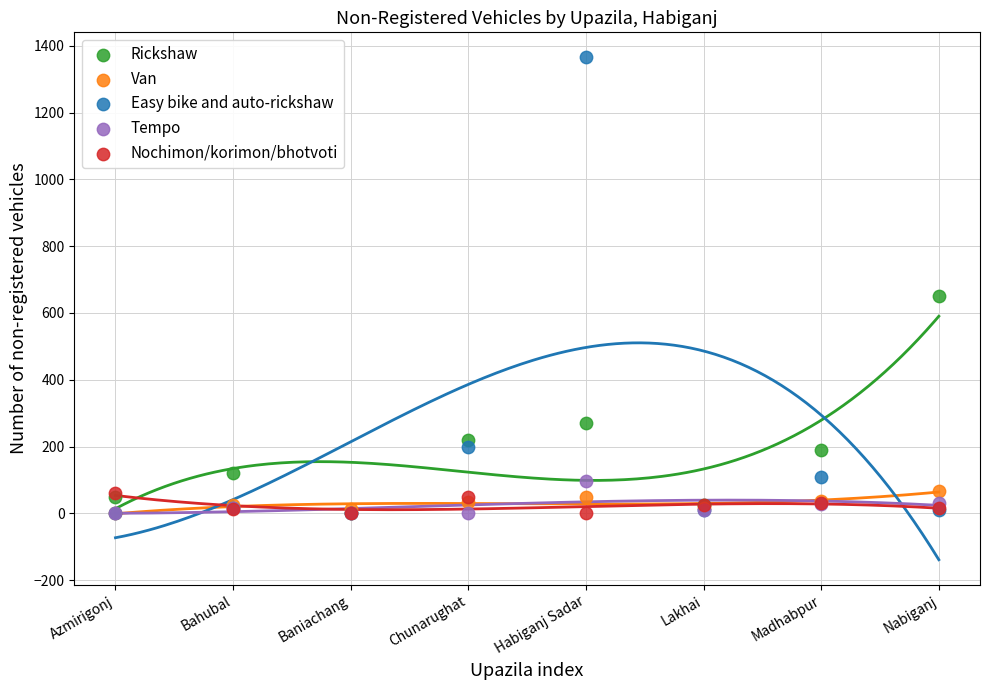

Across all series, what Y value is closest to 682?

650